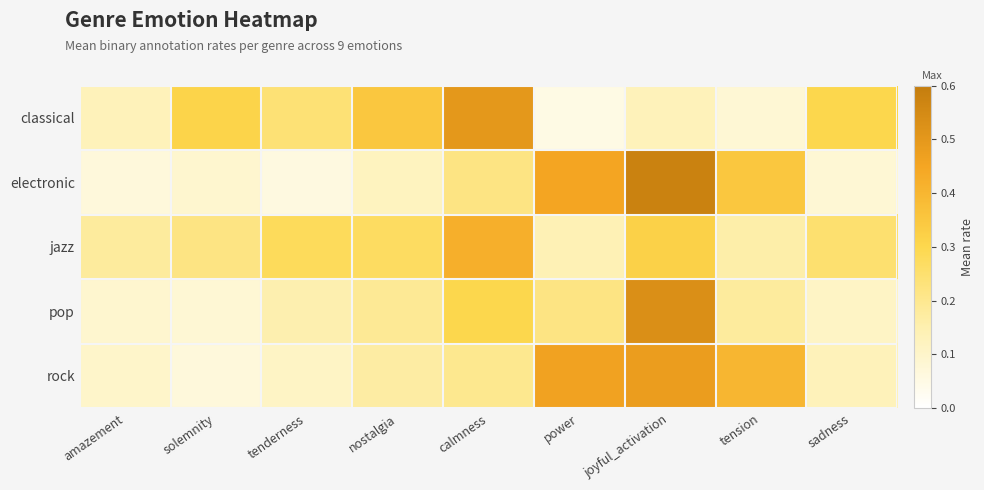

Which series has the largest range (max minus min)?

electronic